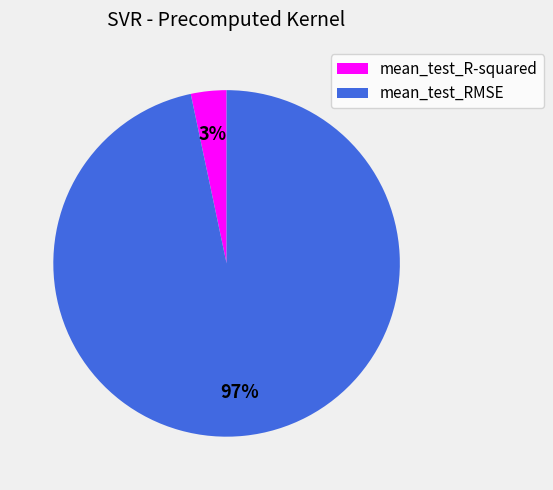

Does mean_test_RMSE represent more than half of the total?

Yes